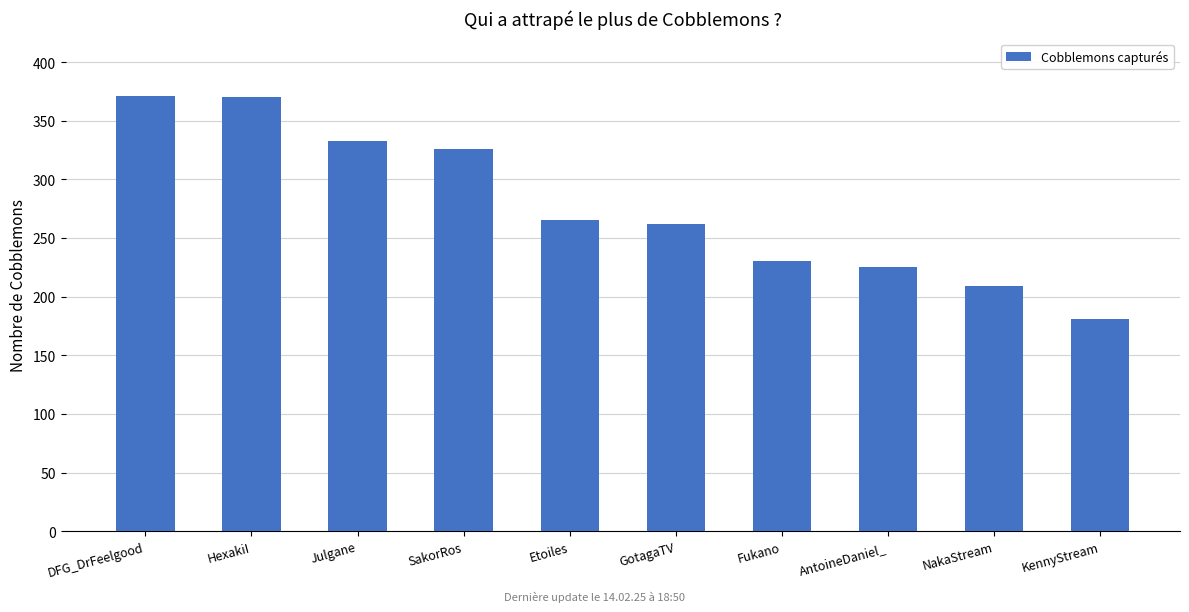

What is the value of the 4th bar from the left?

326